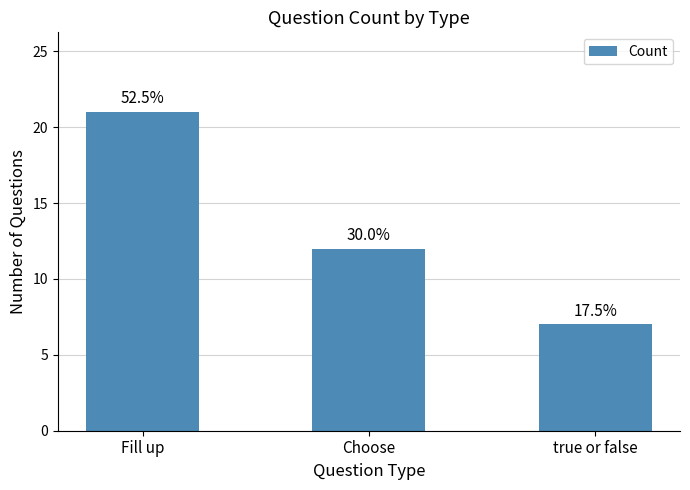

Rank the categories by value from highest to lowest.

Fill up, Choose, true or false